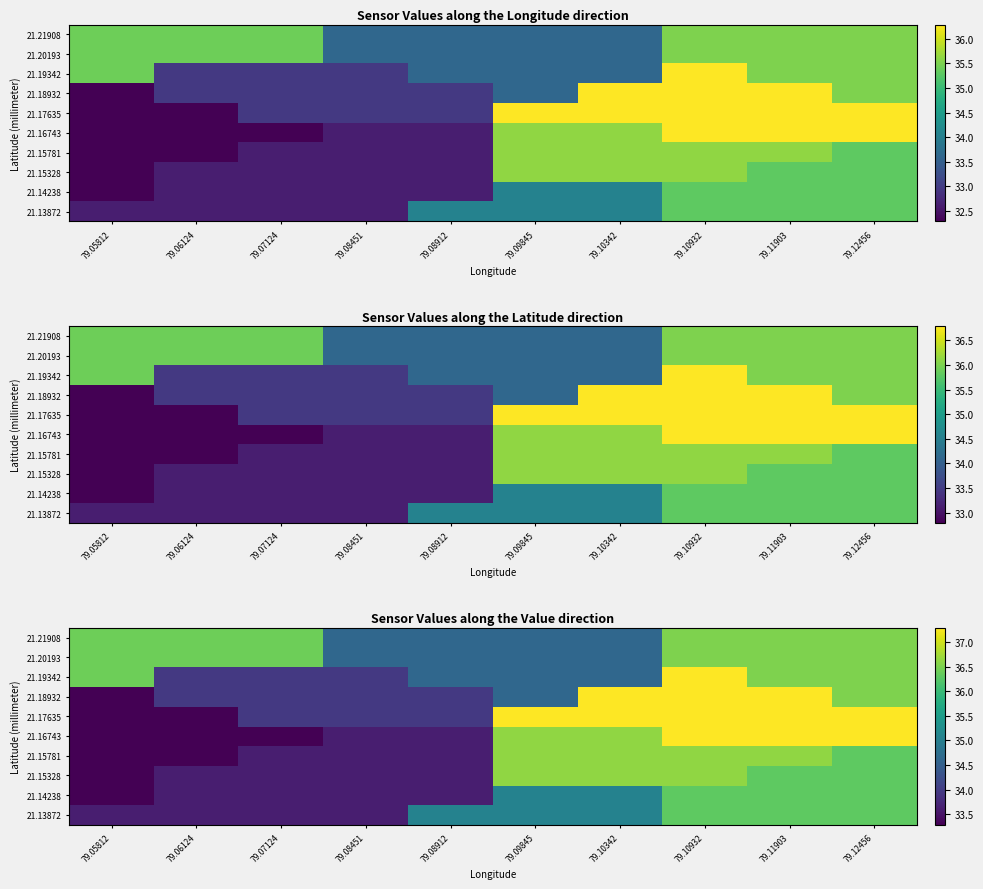

Which category has the highest value across all series?

79.10932